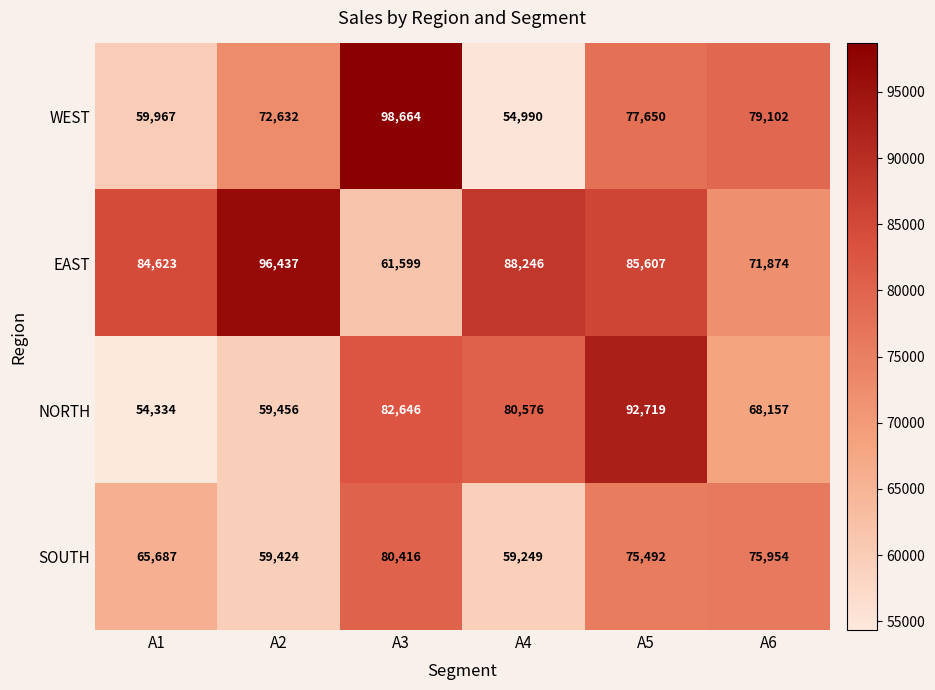

At which label does WEST reach its minimum?

A4